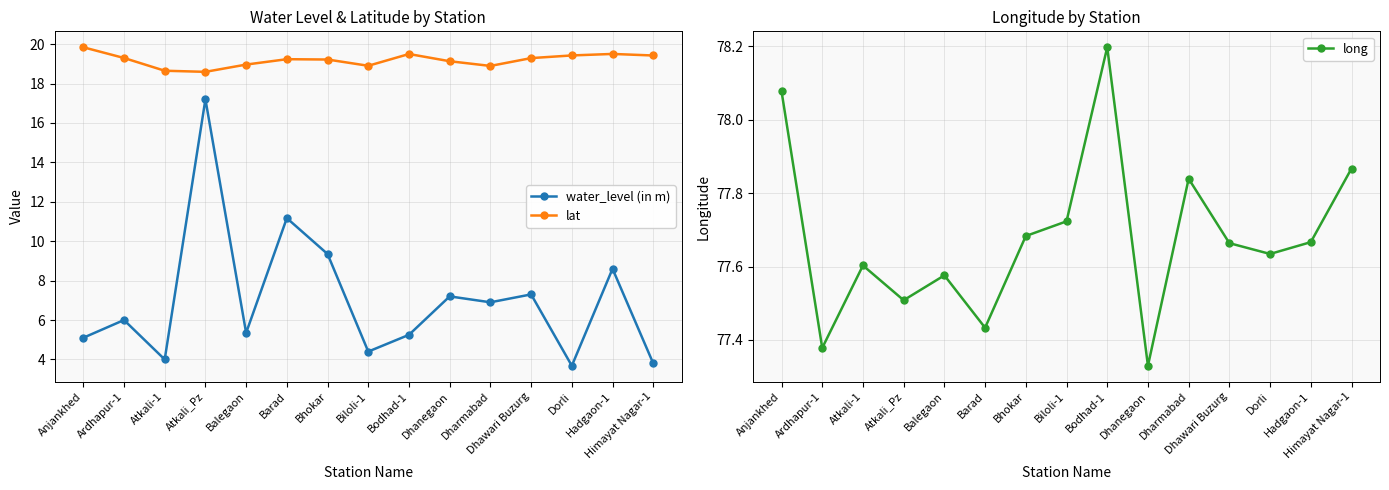

What is the sum of all long values?

1165.2